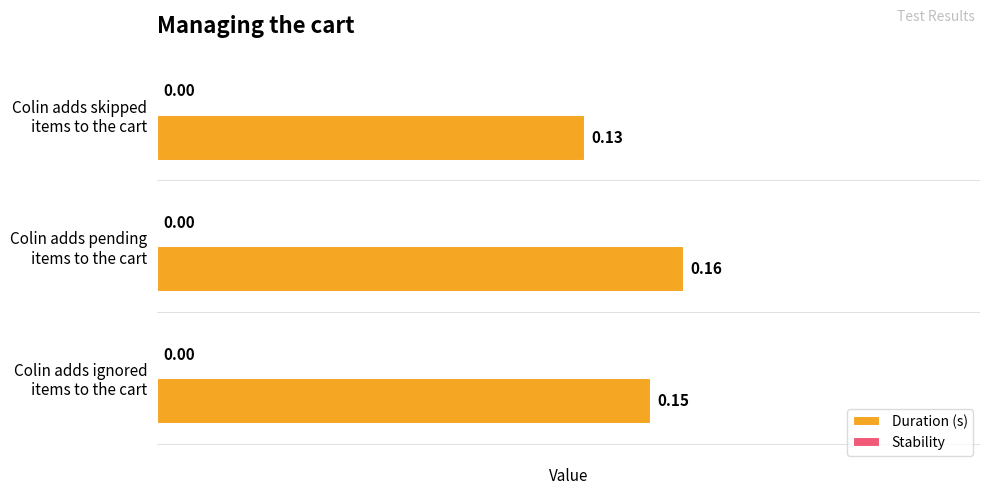

What is the sum of all values?

0.4